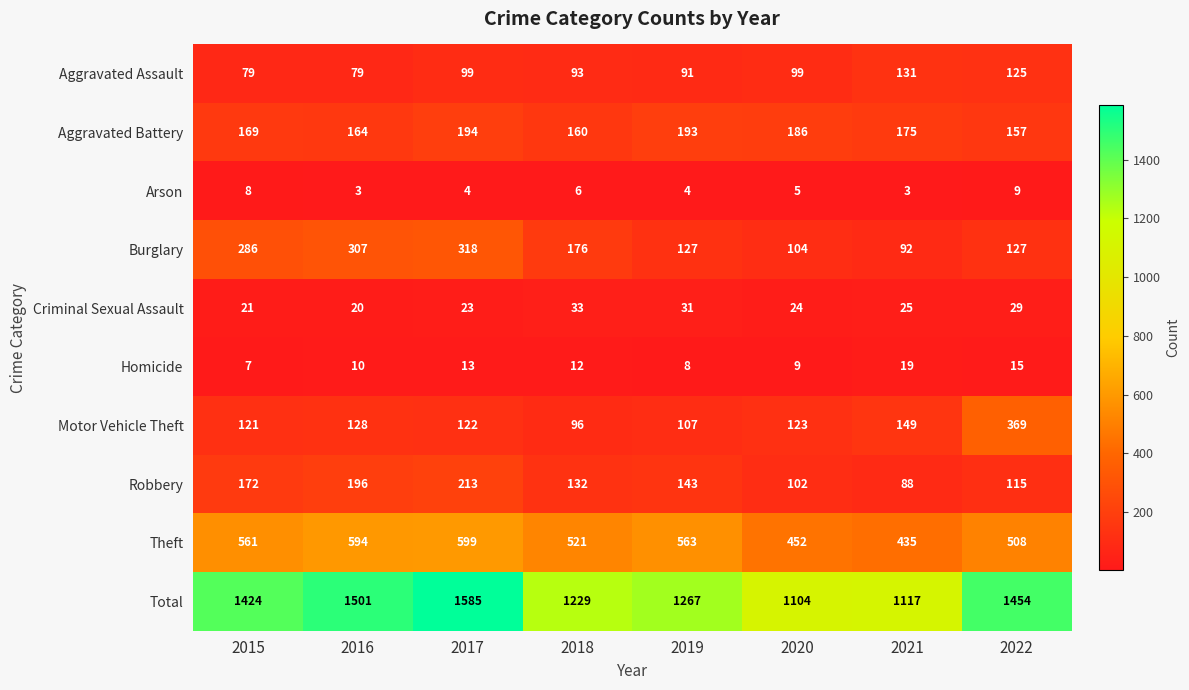

Which category has the highest value across all series?

2017